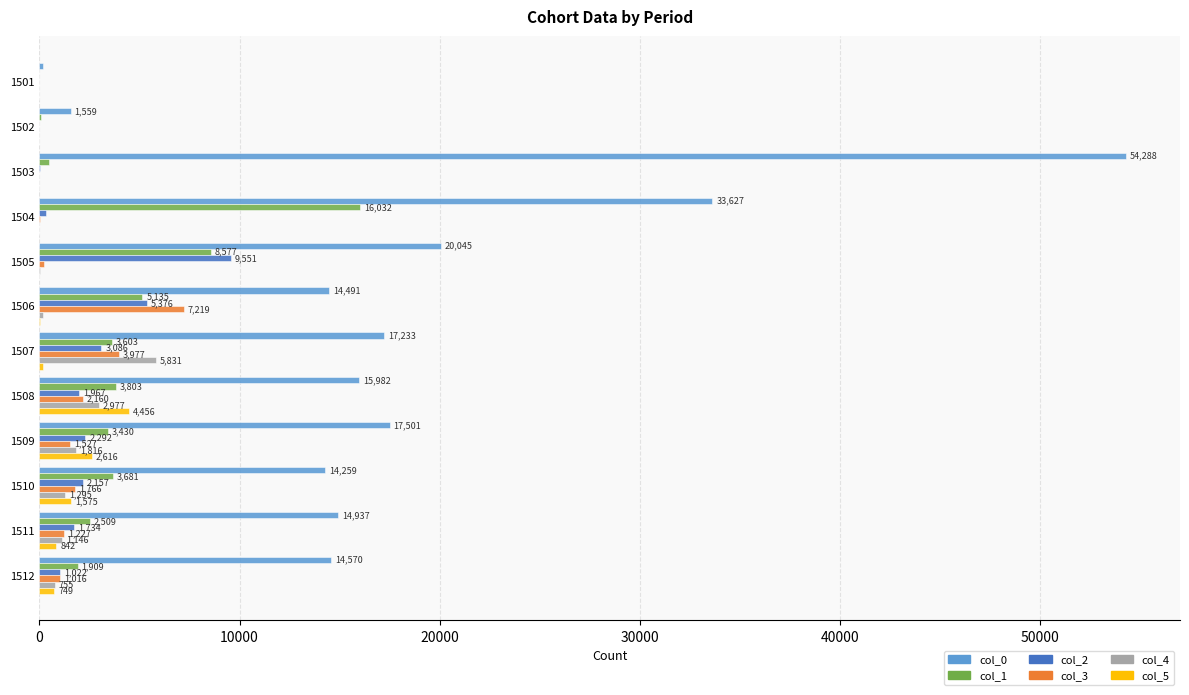

The col_1 series shows 1147 at 1510. True or false?

False